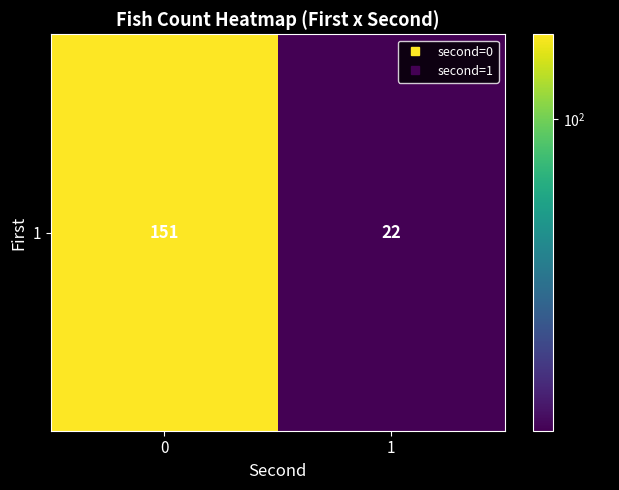

Reading right to left, what are all the values shown in this chart?

1=22	0=151